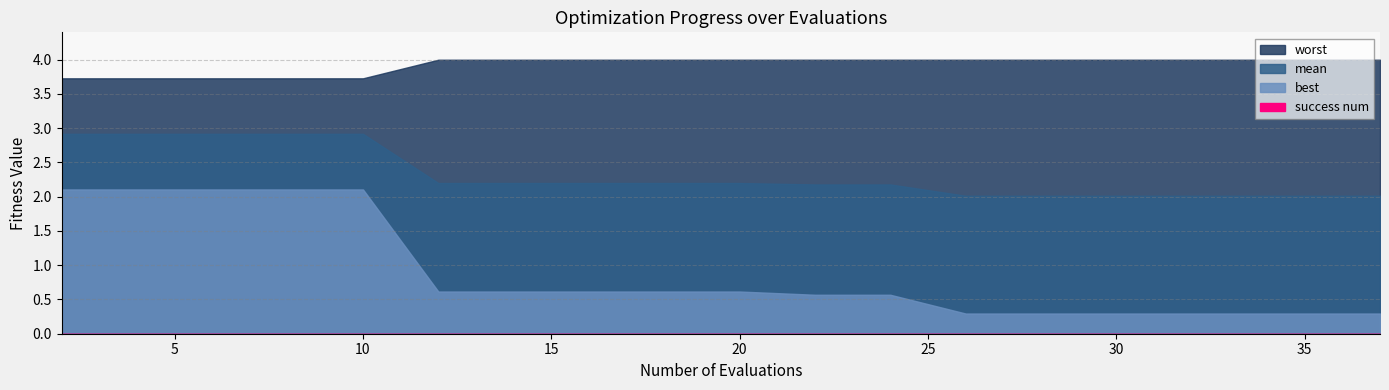

True or false: best has a value of 0.1 at 22.

False